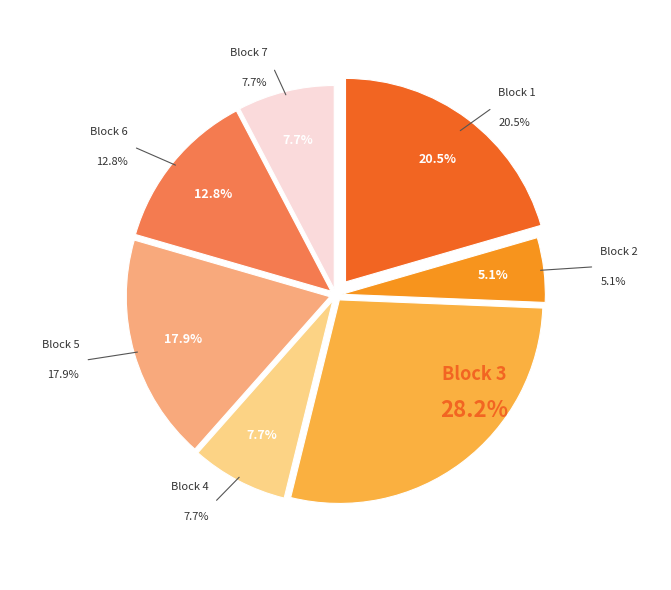

What is the smallest slice in the pie chart?

Block 2